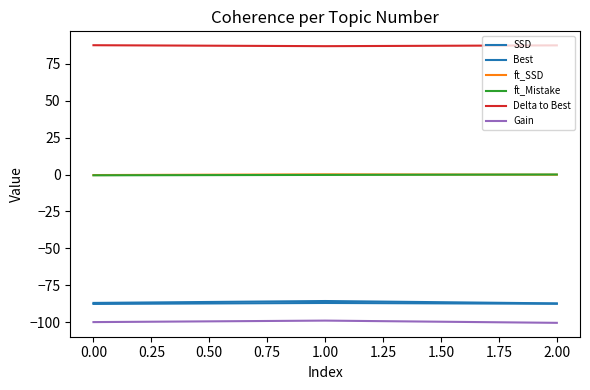

How many lines are shown in the chart?

6